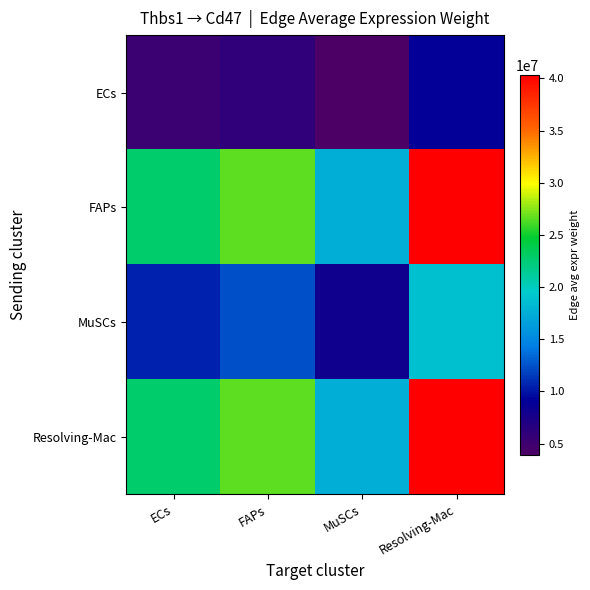

Which series has the largest total across all categories?

FAPs